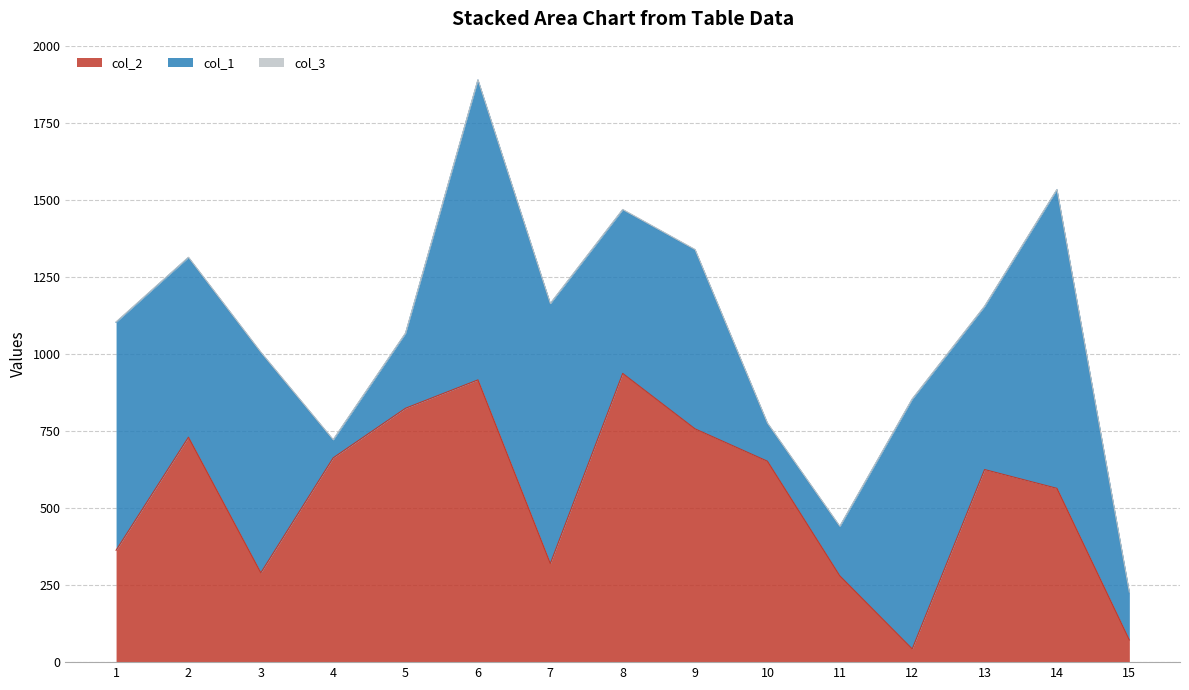

Which series has the widest spread of values?

col_1